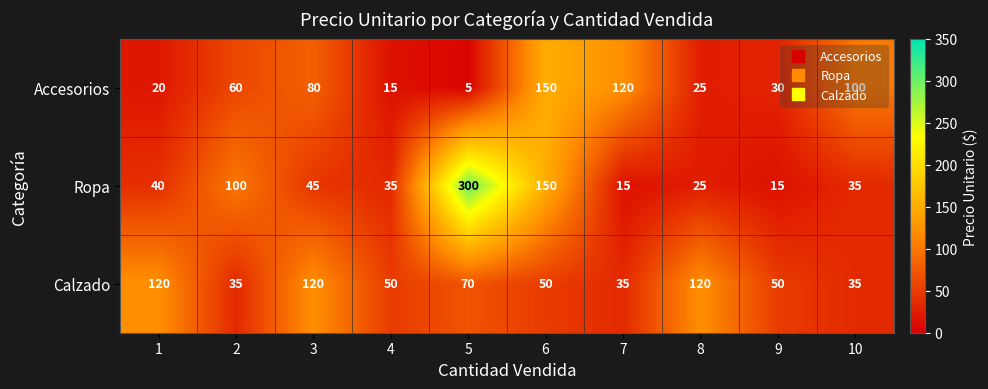

Between 1 and 4, which series saw the biggest shift?

Calzado